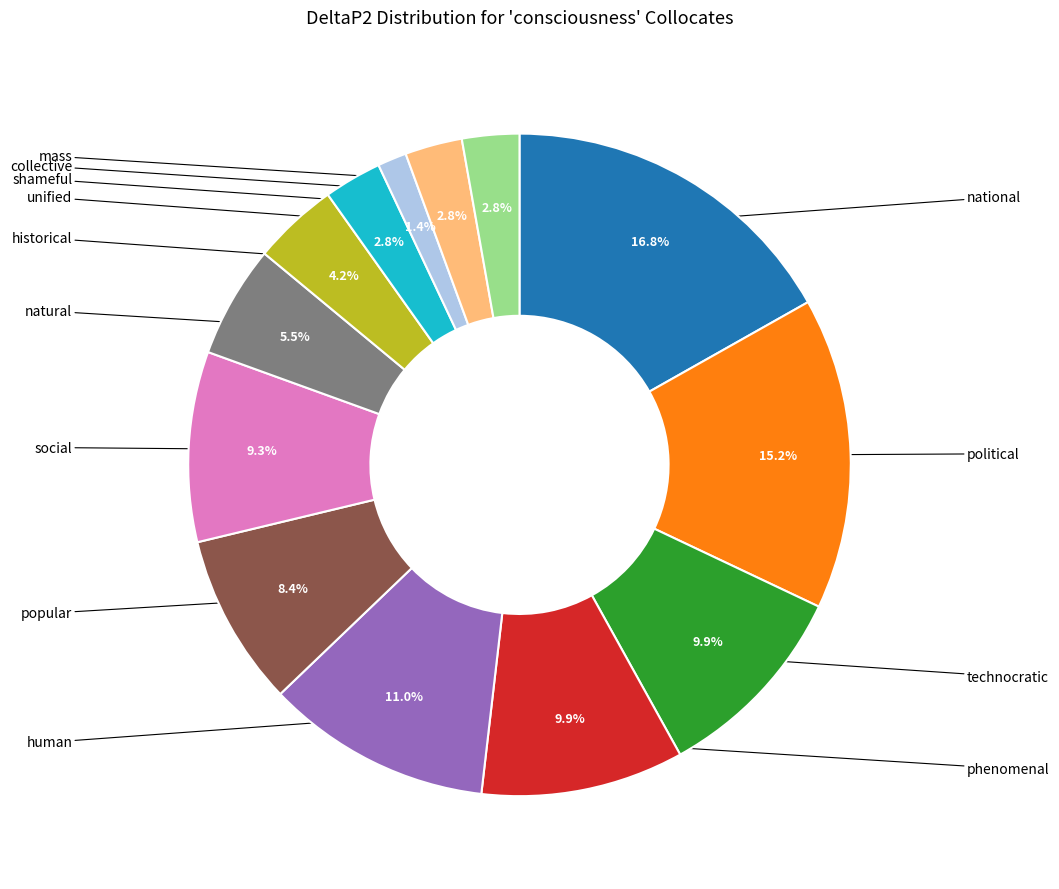

Is there a majority slice in this chart?

No